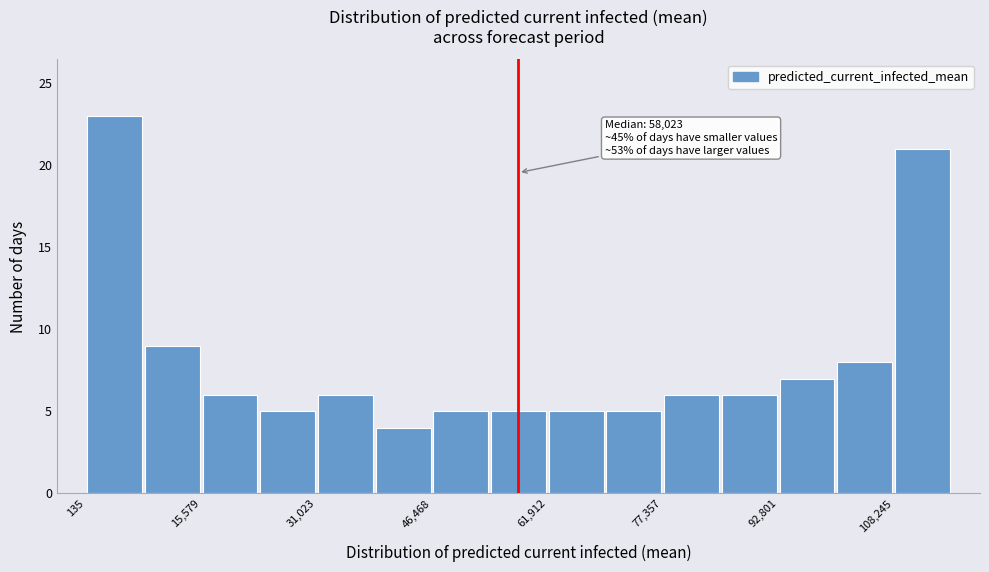

Read against the x-axis, roughly where is the centre of the tallest bar?

4000